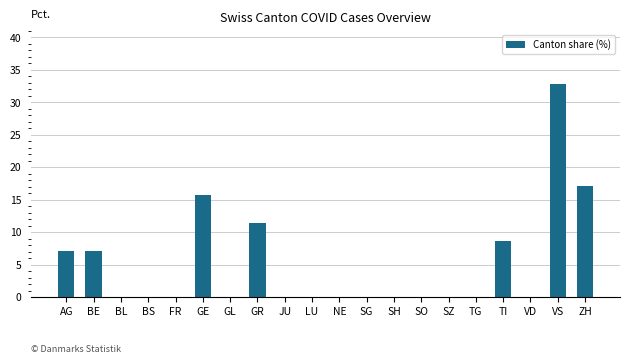

Count the number of categories in the chart.

20